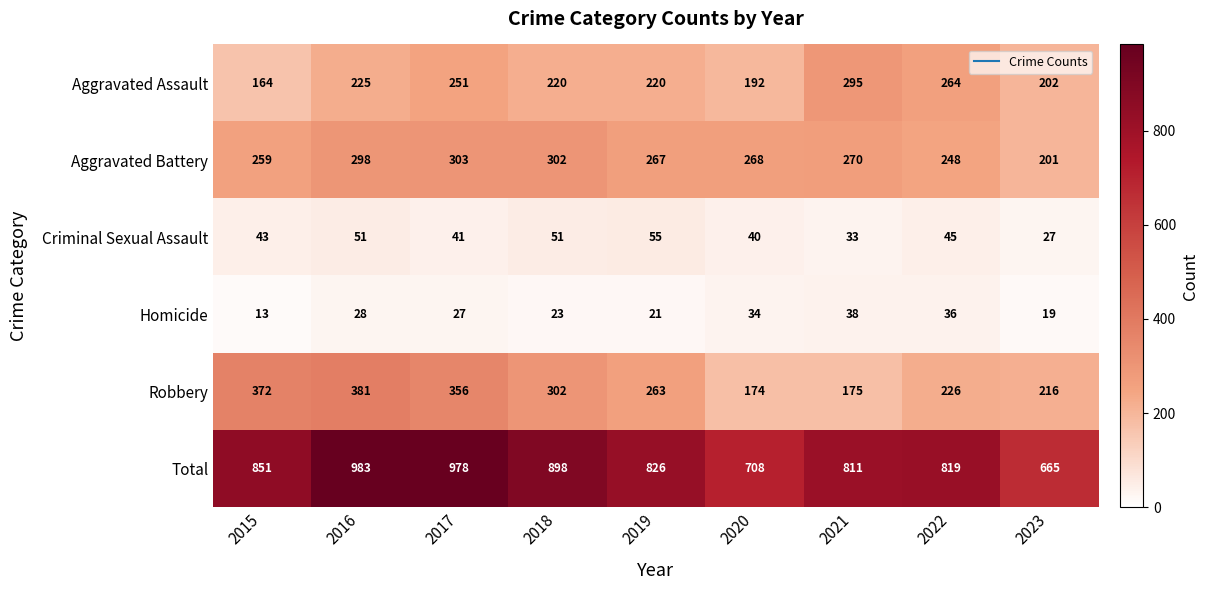

Which label corresponds to the largest value in the chart?

2016